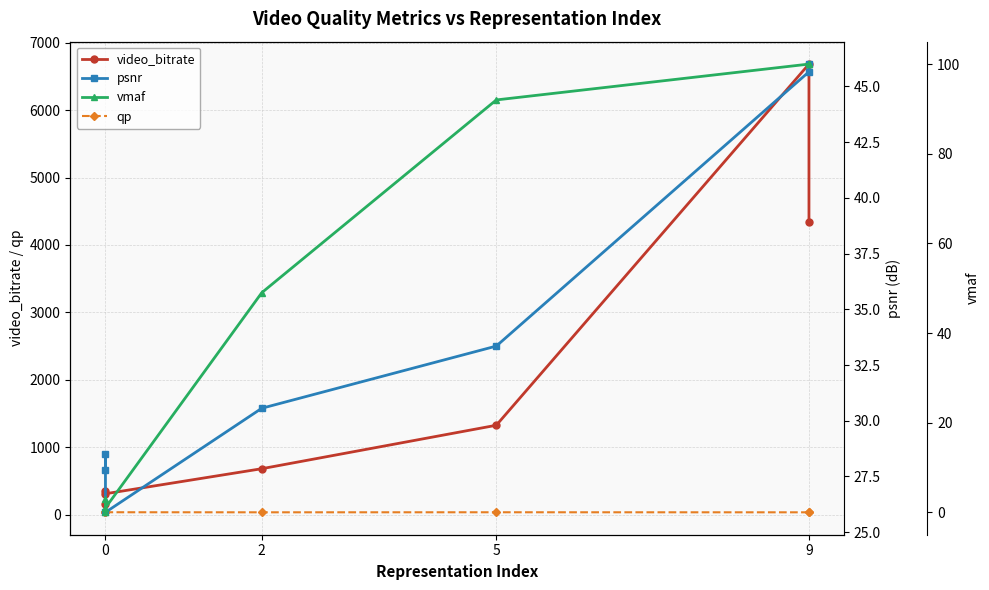

What are all the series names shown in the legend?

video_bitrate, qp, psnr, vmaf